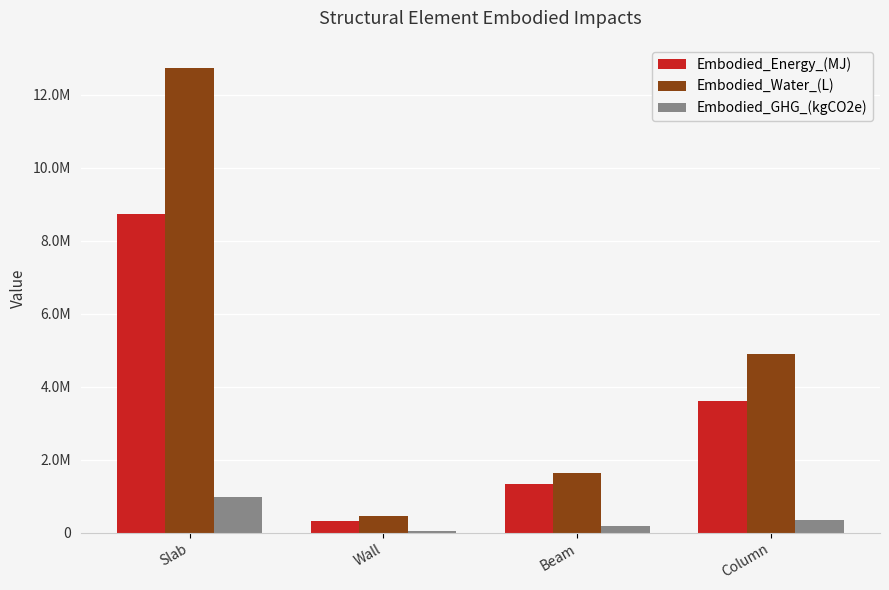

What is the average value of the Embodied_Water_(L) series?

4925117.8